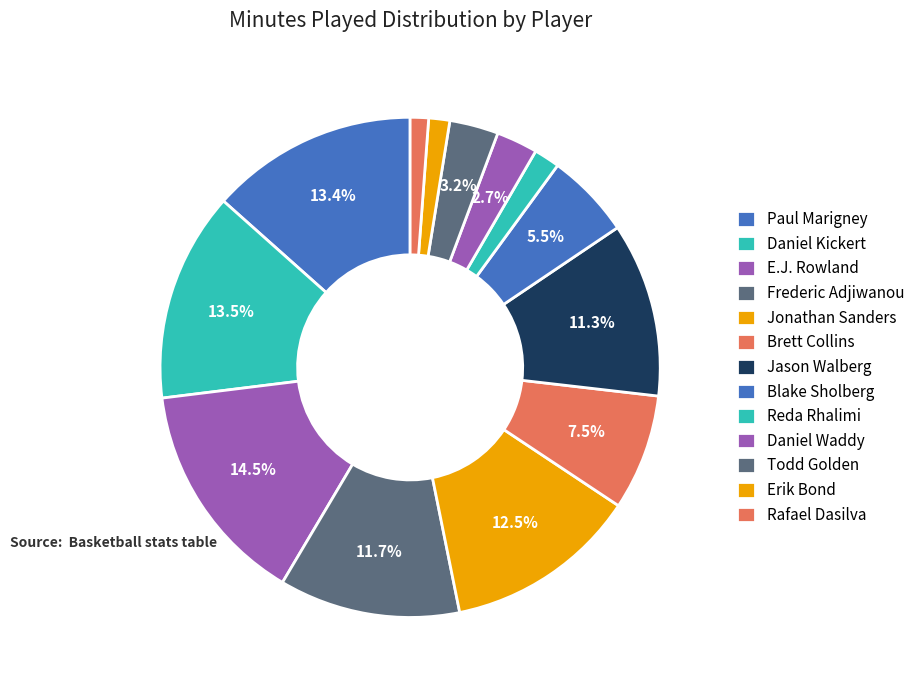

What percentage is NOT represented by Daniel Kickert?

86.5%